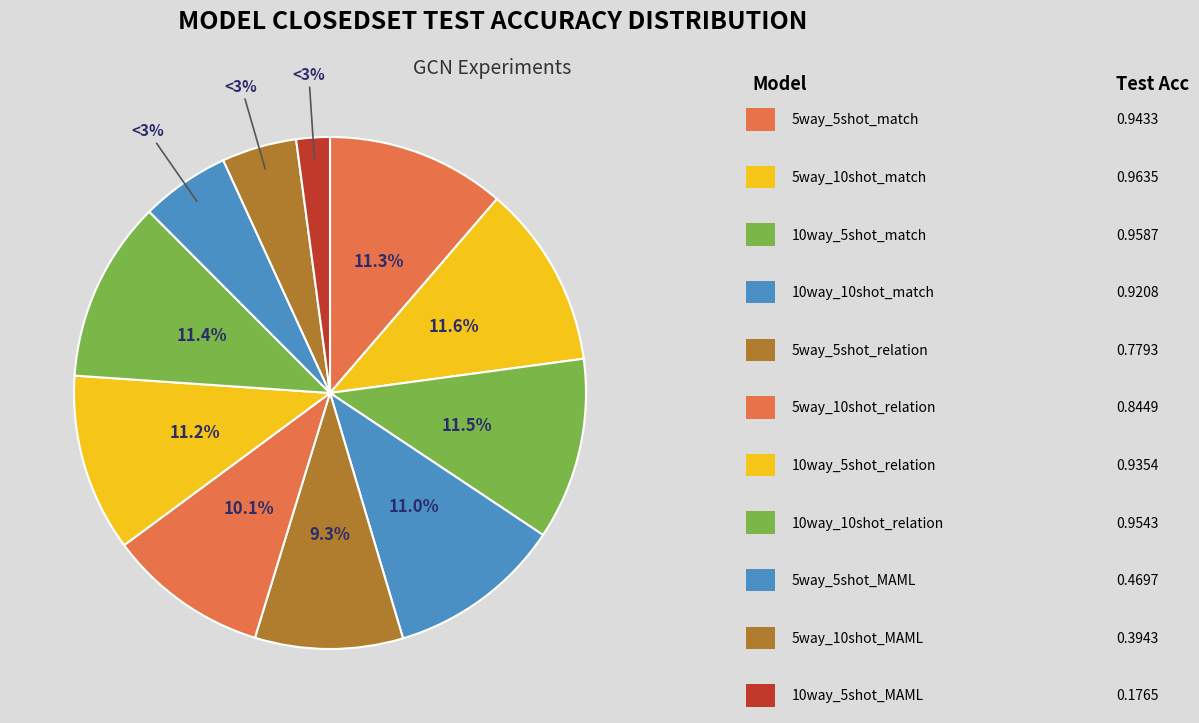

Which slice is the smallest?

10way_5shot_MAML